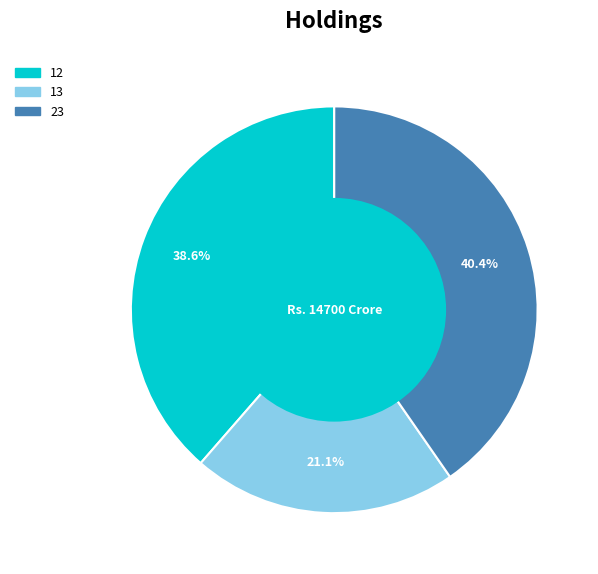

Approximately how many times larger is the value at 13 compared to 12?

0.5